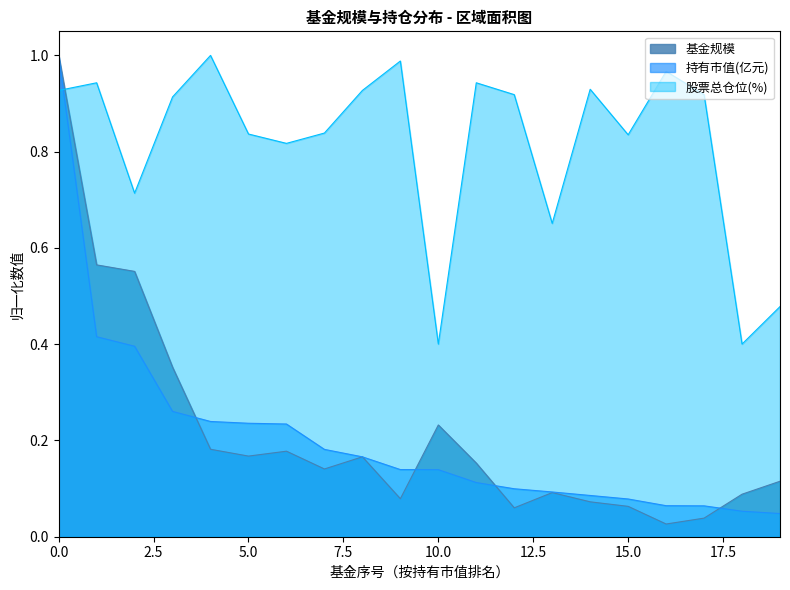

Reading left to right, list all the values displayed in this chart.

基金规模: 1.0	0.6	0.6	0.4	0.2	0.2	0.2	0.1	0.2	0.1	0.2	0.2	0.1	0.1	0.1	0.1	0.0	0.0	0.1	0.1
持有市值(亿元): 1.0	0.4	0.4	0.3	0.2	0.2	0.2	0.2	0.2	0.1	0.1	0.1	0.1	0.1	0.1	0.1	0.1	0.1	0.1	0.0
股票总仓位(%): 0.9	0.9	0.7	0.9	1.0	0.8	0.8	0.8	0.9	1.0	0.4	0.9	0.9	0.7	0.9	0.8	1.0	0.9	0.4	0.5